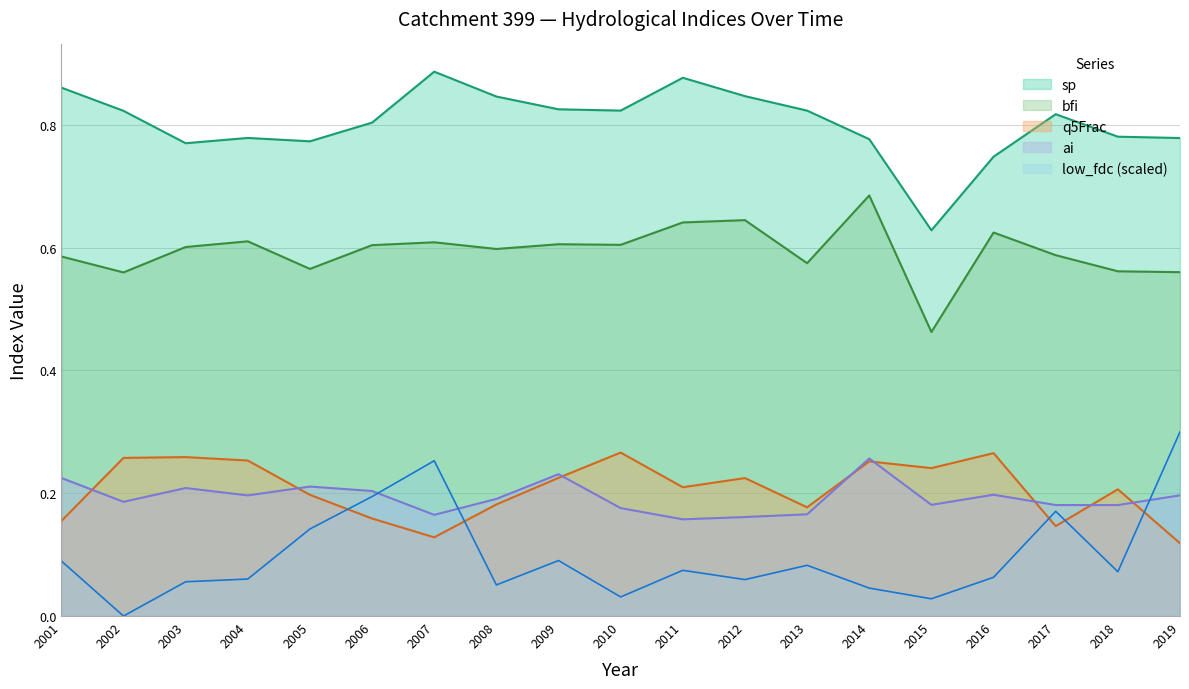

Rank the series by their maximum value, from lowest to highest.

ai, q5Frac, low_fdc (scaled), bfi, sp